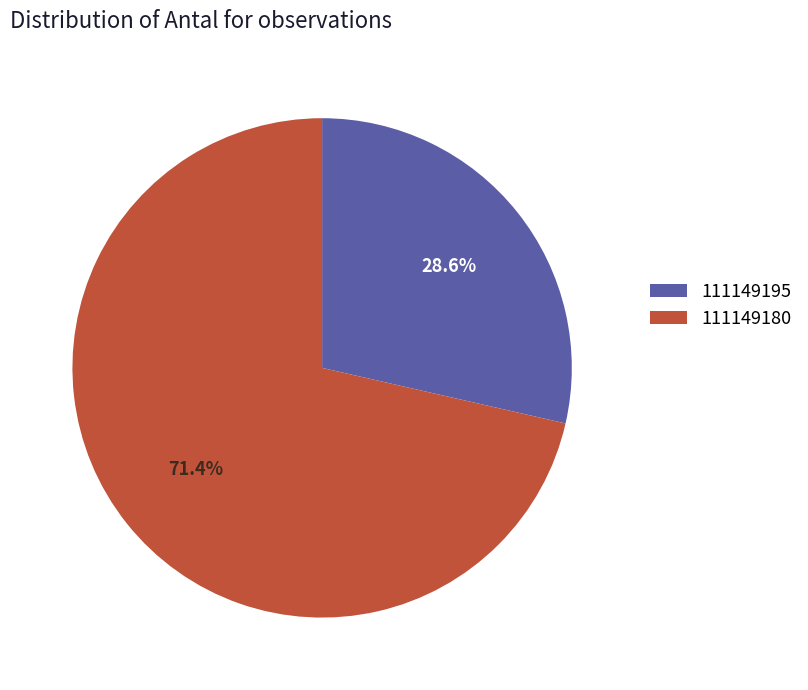

Approximately how many times larger is the value at 111149195 compared to 111149180?

0.4